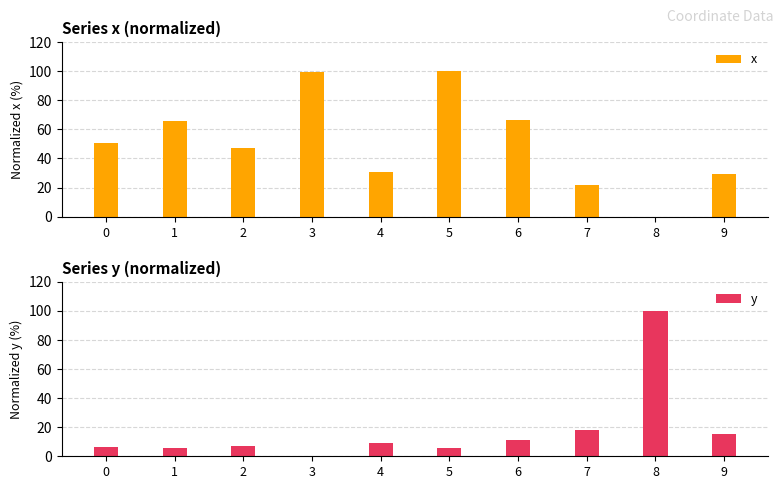

Between 2 and 3, which series saw the biggest shift?

x